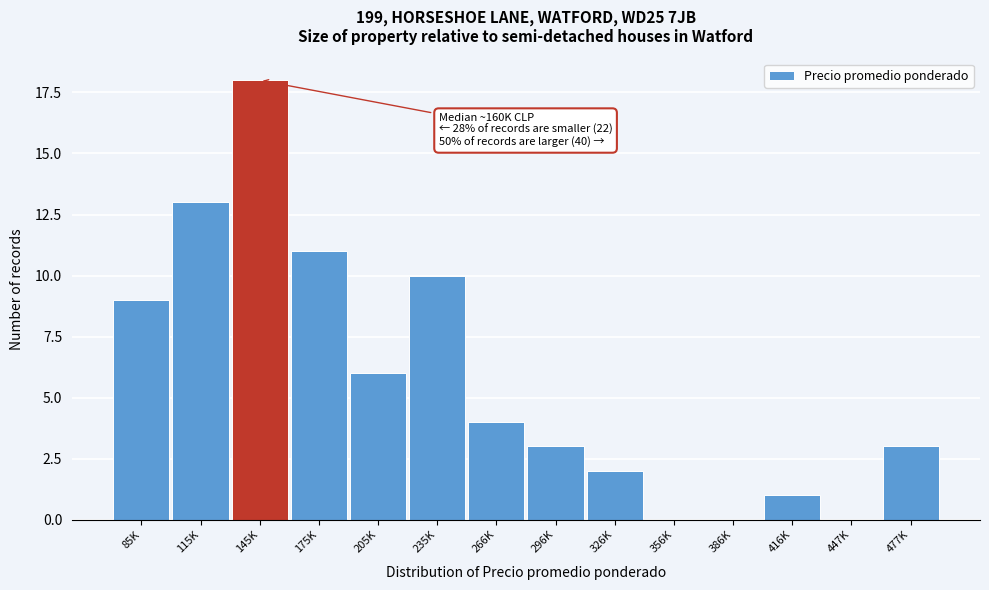

Reading left to right, transcribe all the data shown in this chart.

85K=9	115K=13	145K=18	175K=11	205K=6	235K=10	266K=4	296K=3	326K=2	356K=0	386K=0	416K=1	447K=0	477K=3